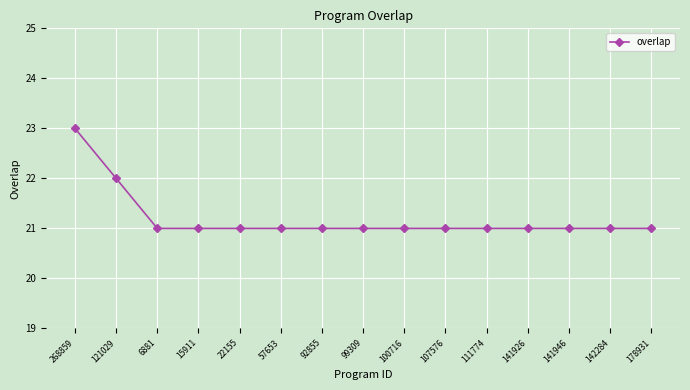

What is the ratio of the value at 121029 to the value at 22155?

1.0